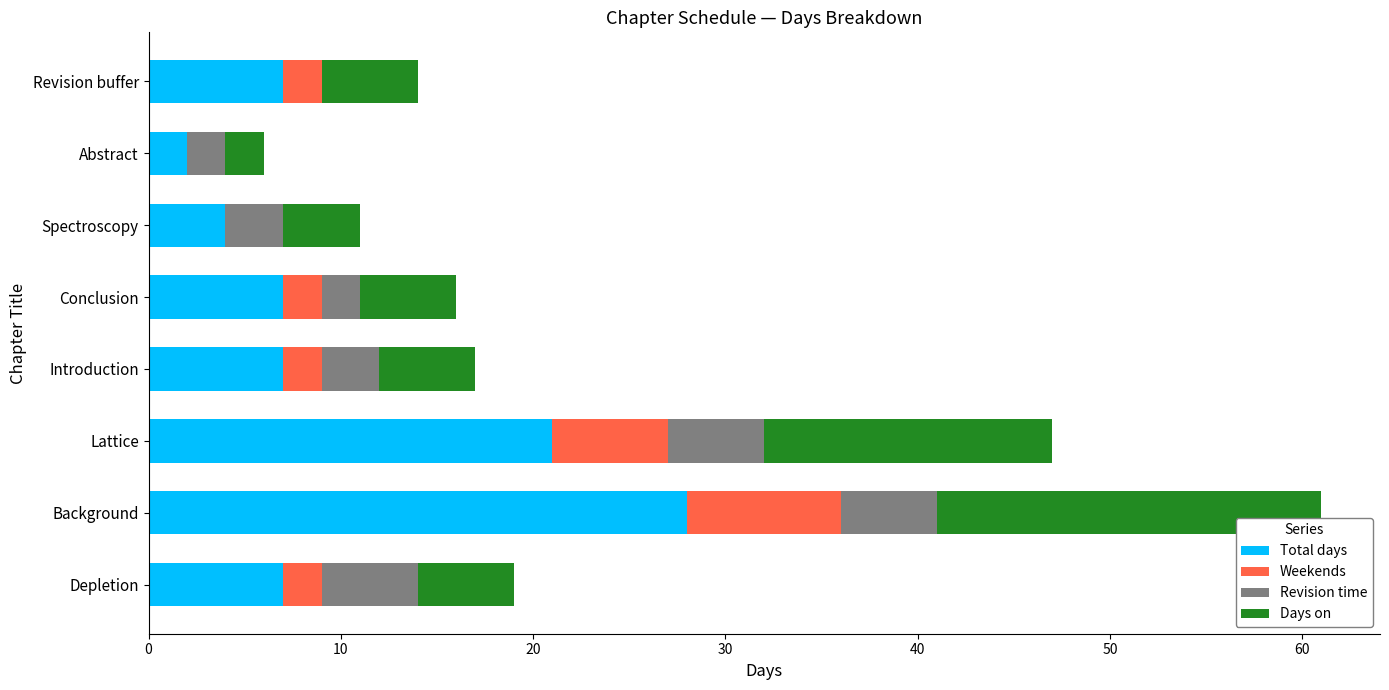

What is the total value across all series at Depletion?

19